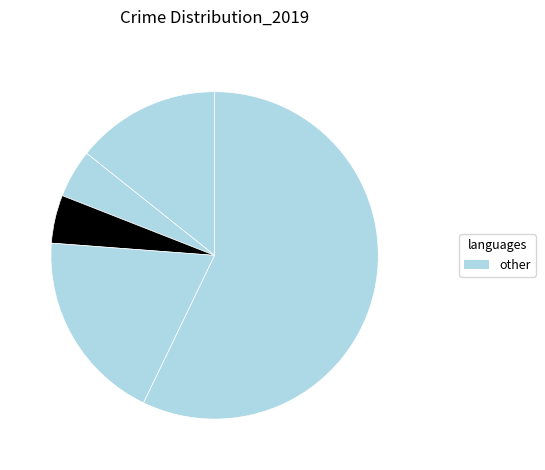

Count the number of slices in the pie.

5